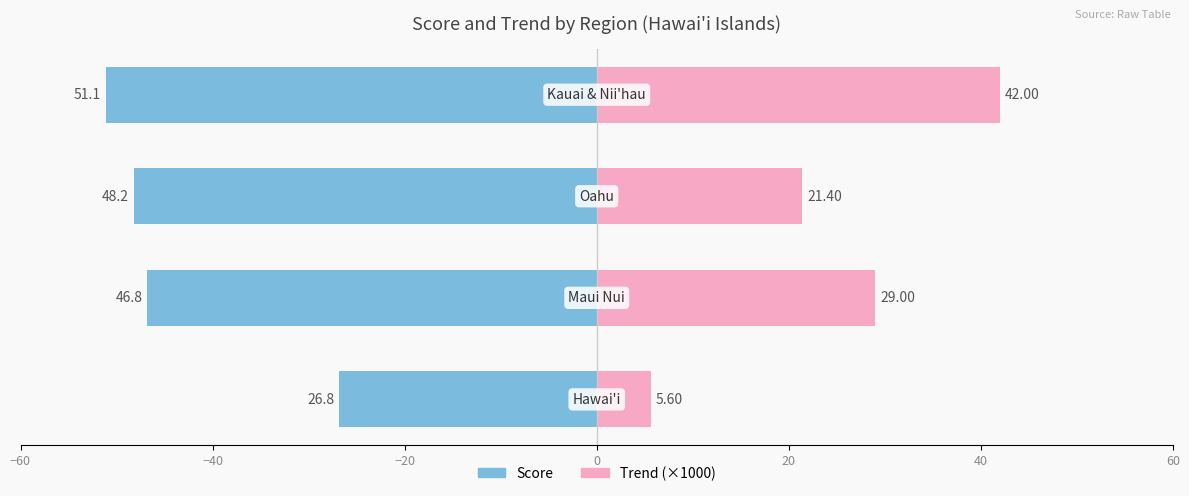

Does the chart contain stacked bars?

No